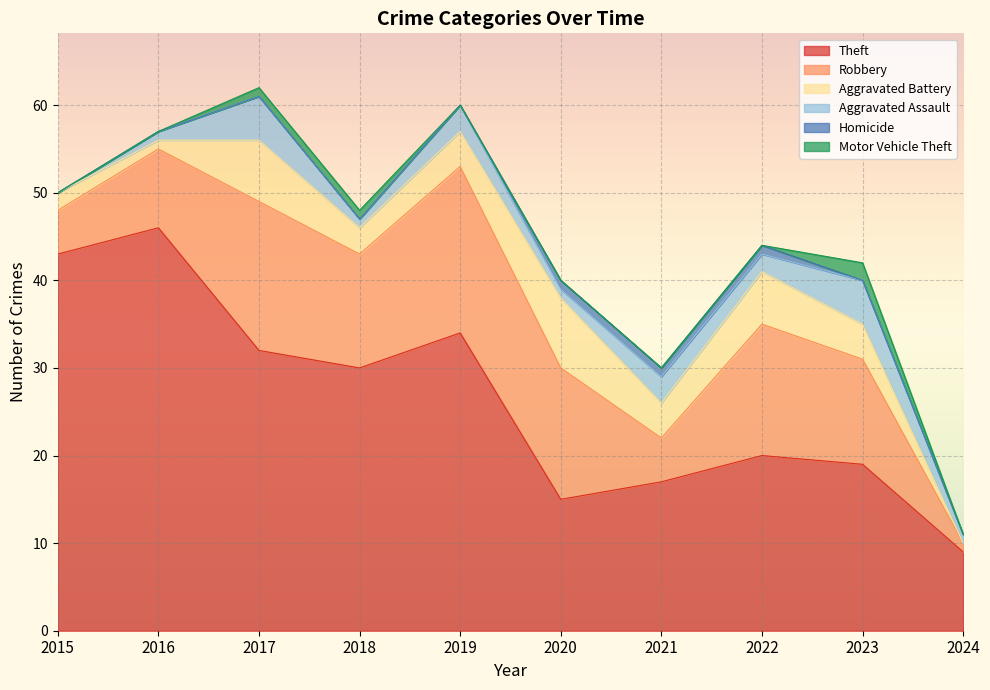

How many intersections are there between Motor Vehicle Theft and Homicide?

1